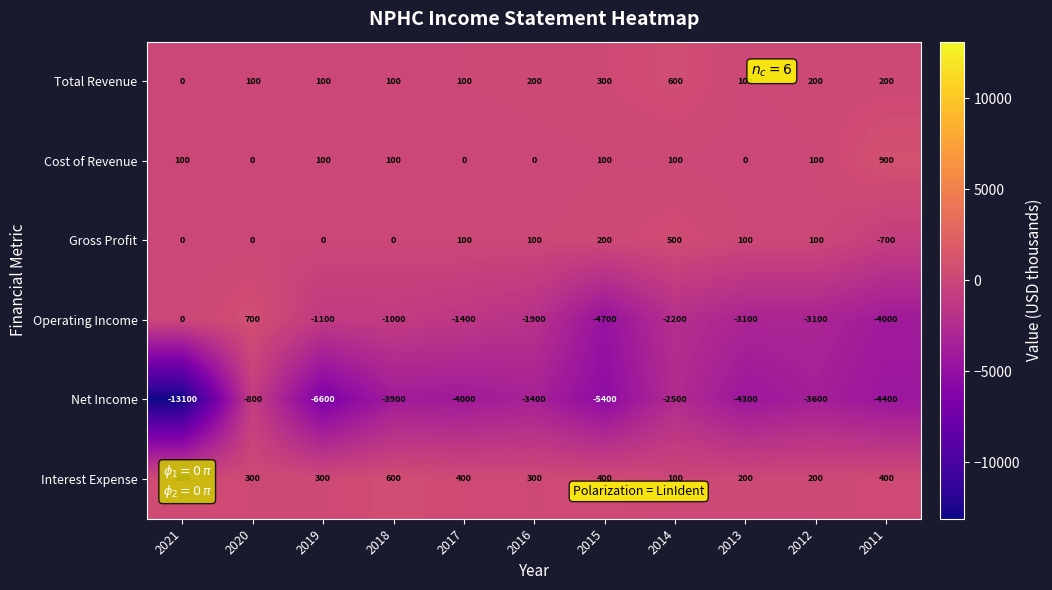

Count the number of categories in the chart.

11